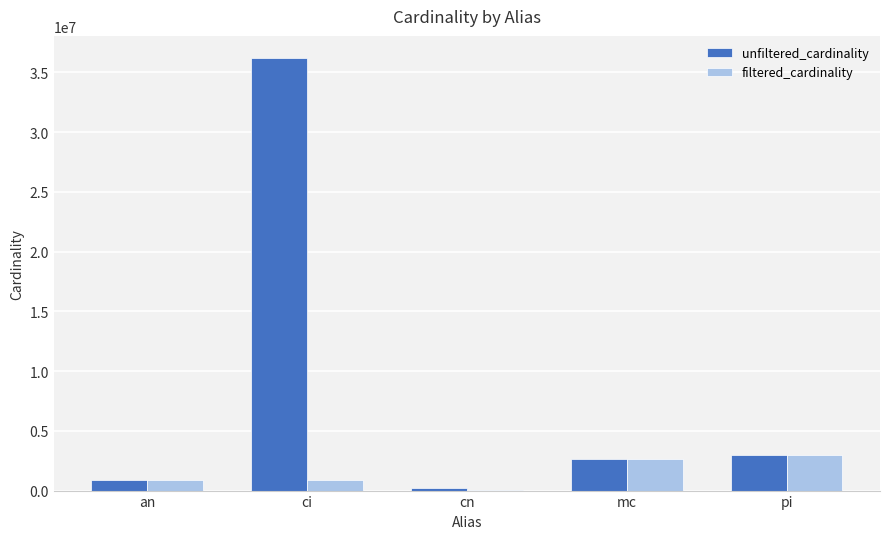

What value does the filtered_cardinality series have at mc, to the nearest 50?

2609150